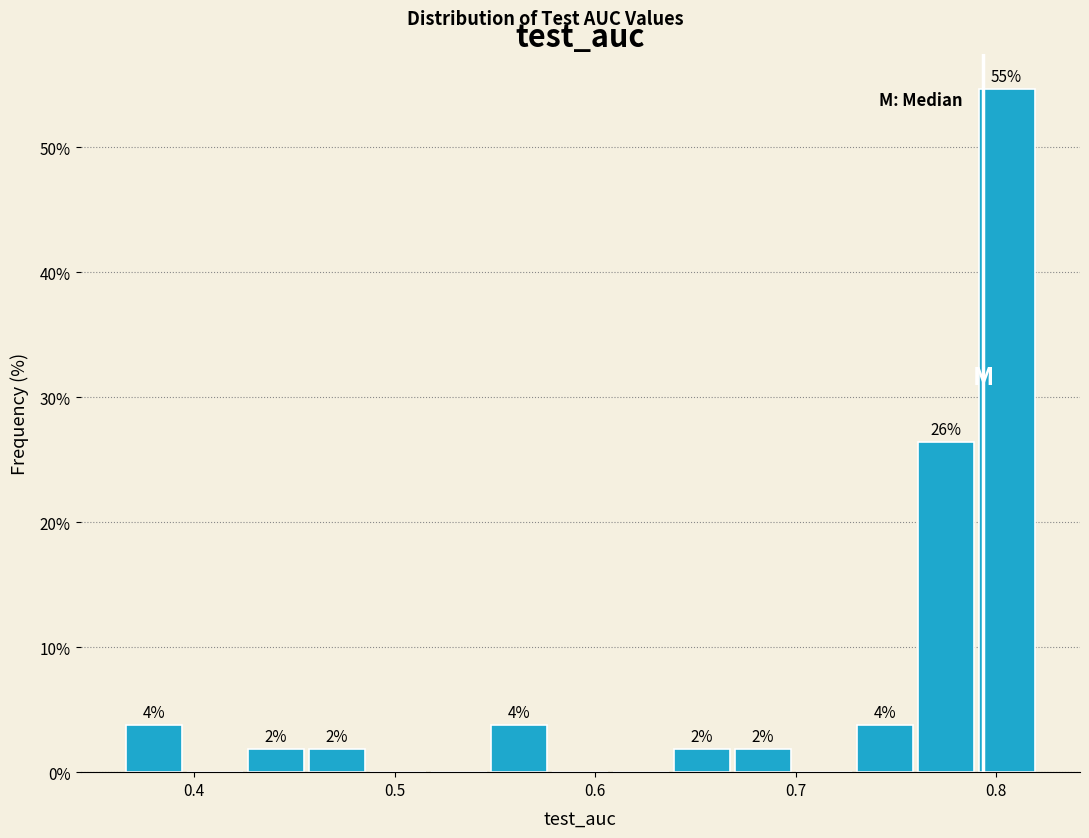

Around what value on the x-axis is the tallest bar? Give the approximate position of its centre, as read against the axis.

0.81